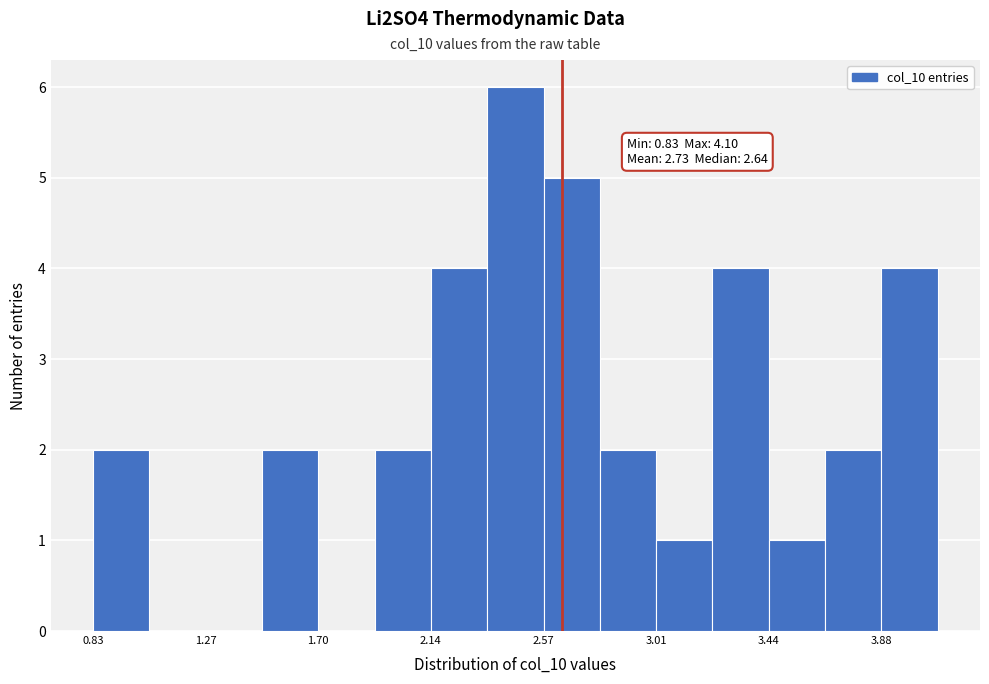

Which range on the x-axis has the tallest bar?

2.35 to 2.55